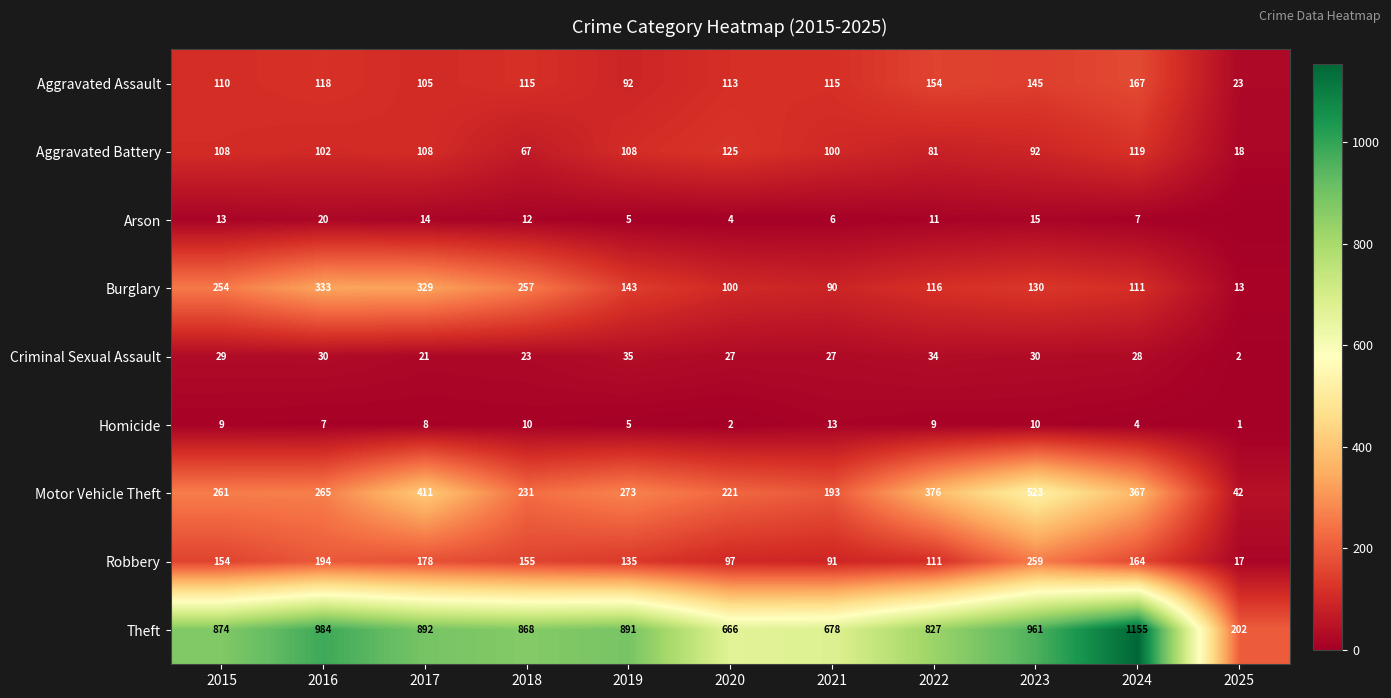

Which series changed the most between 2015 and 2018?

Aggravated Battery